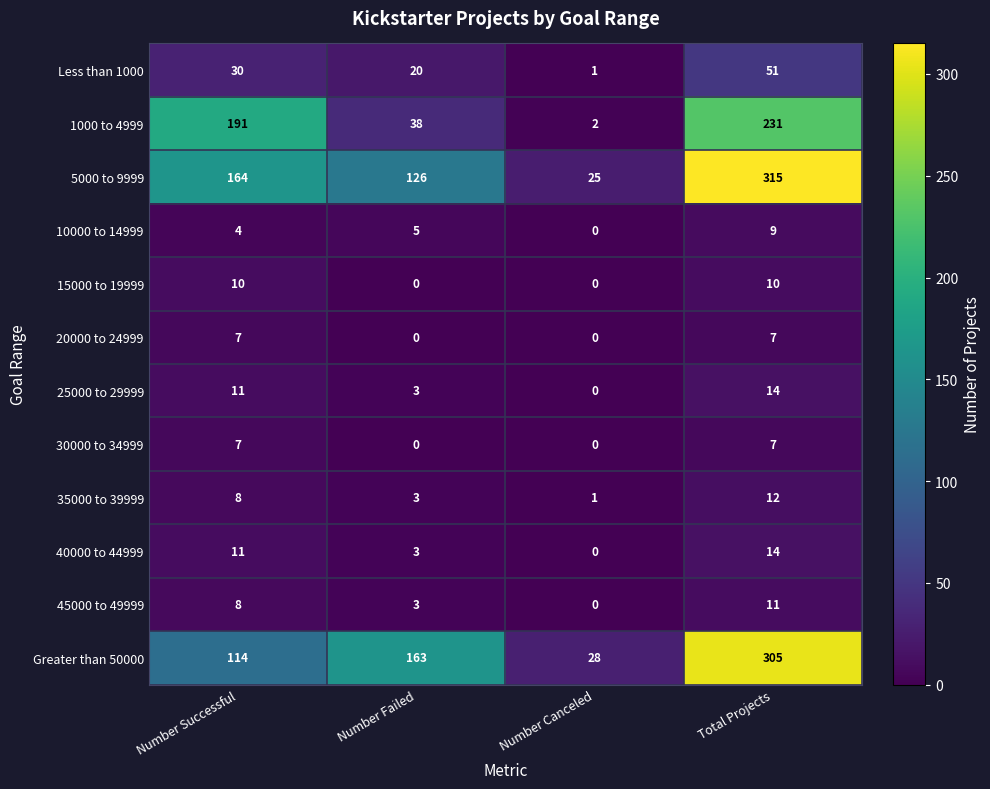

Which series has the widest spread of values?

5000 to 9999